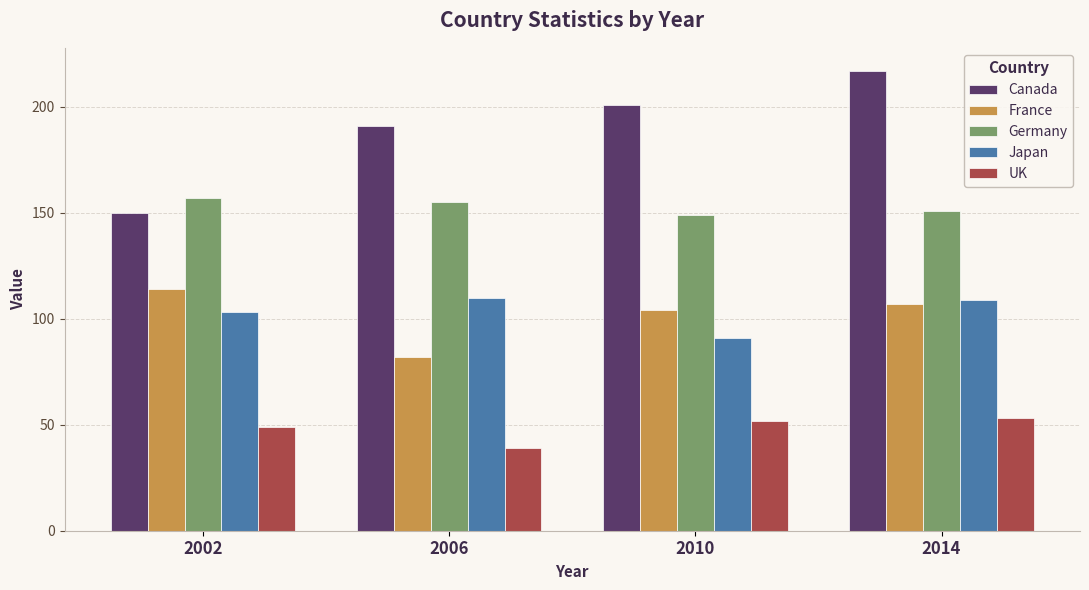

What is the approximate value of France at 2002?

114